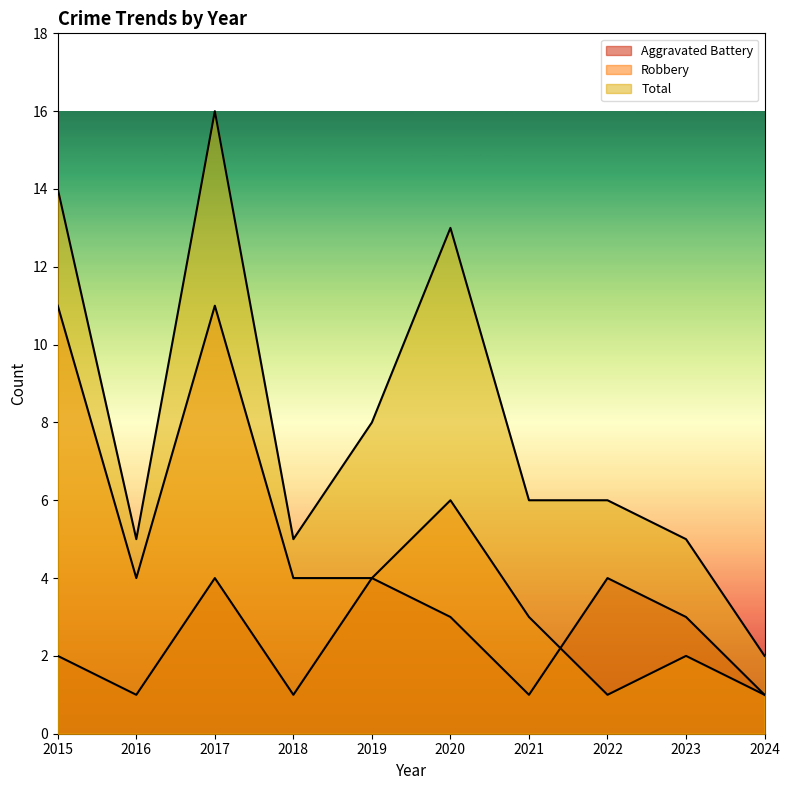

Which series has the widest spread of values?

Total